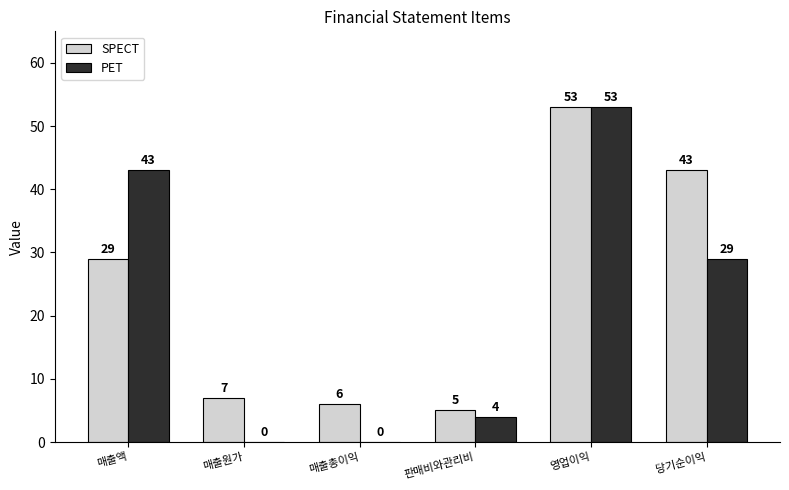

What is the maximum value for PET?

53